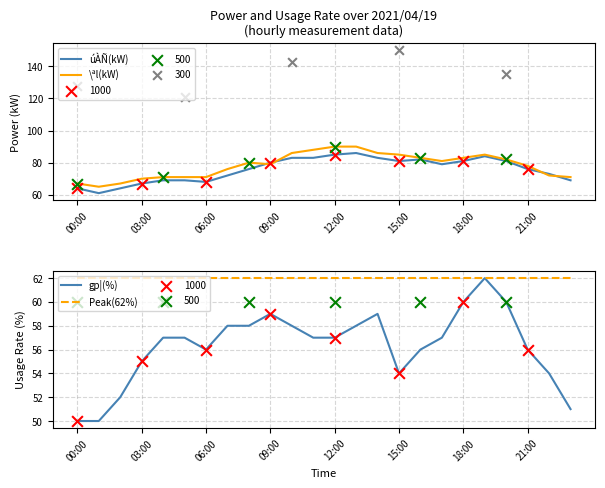

What are all the series names shown in the legend?

úÀÑ(kW), \ªl(kW), gp¦(%), Peak(62%)